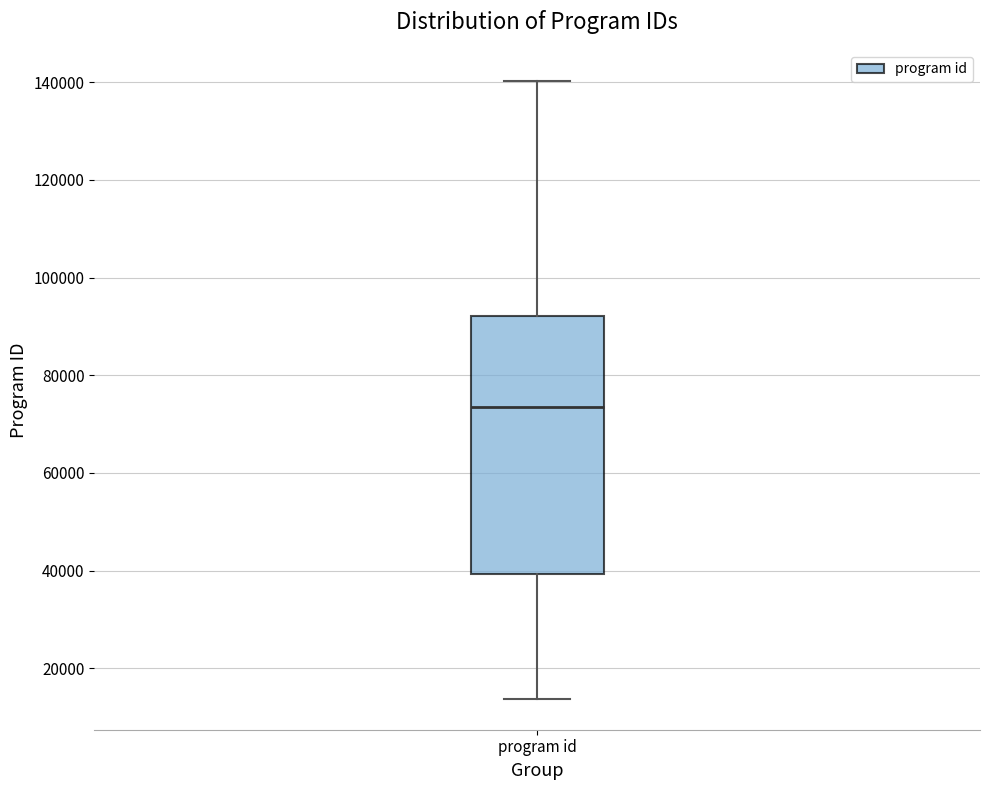

Where does the upper whisker of the box for program id end on the y-axis? The values are not printed on the chart, so give them approximately, as read against the axis.

140000